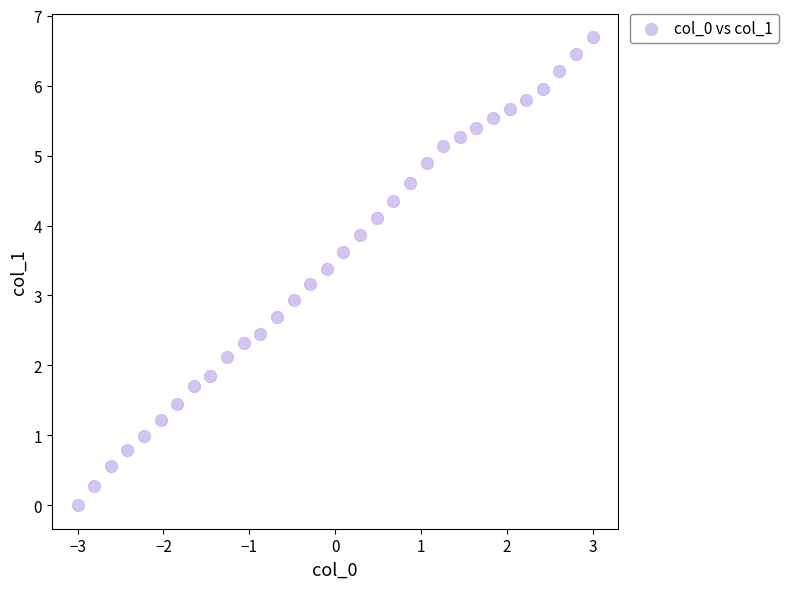

What is the range of X values (max minus min)?

6.0